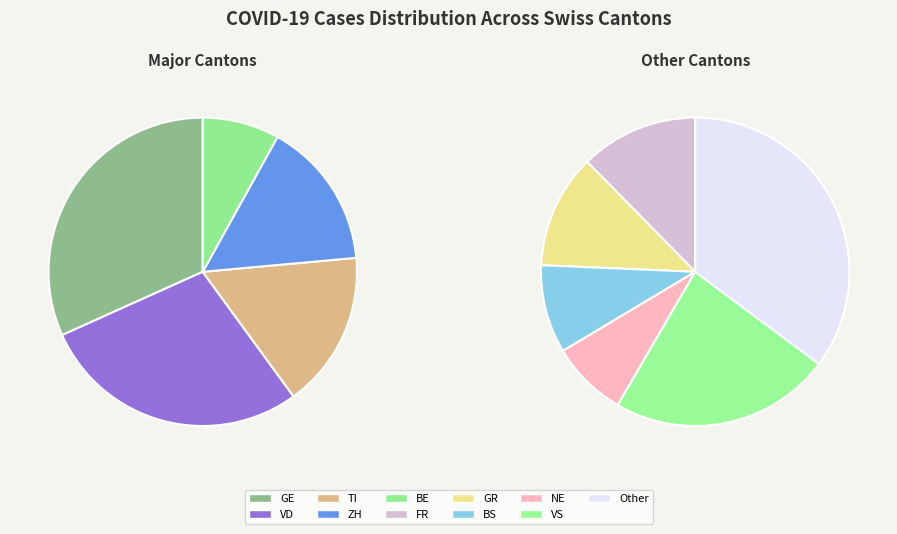

To the nearest percent, what percentage of the pie is 28?

8%